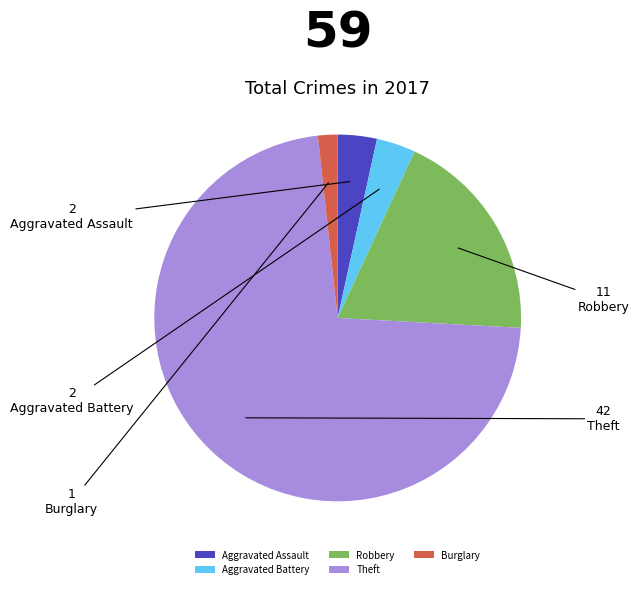

Count the number of slices in the pie.

5